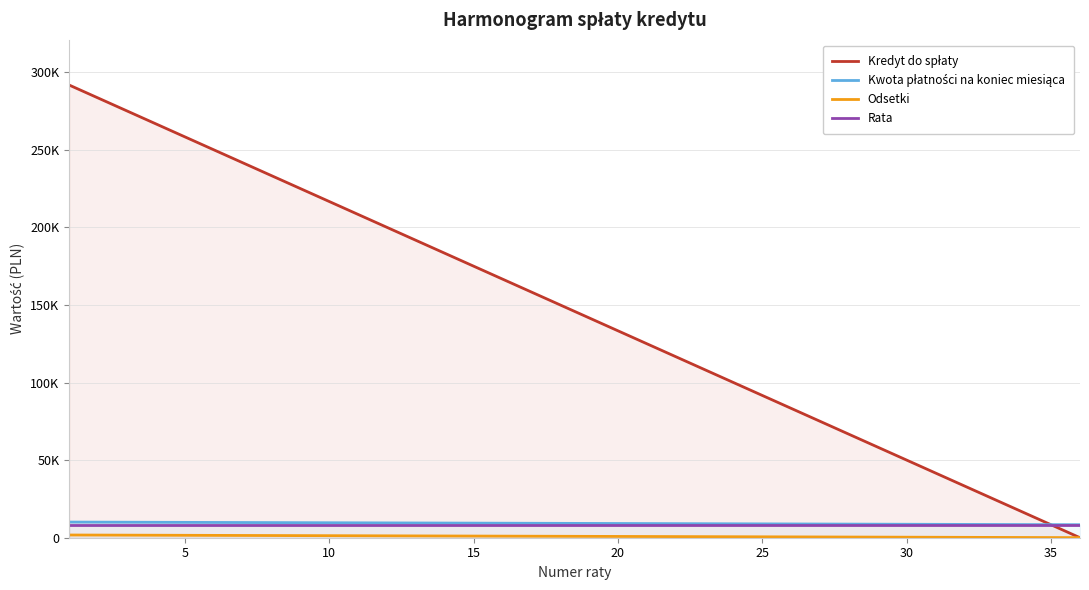

What is the difference between the maximum and second lowest values in the Kwota płatności na koniec miesiąca series?

1652.8